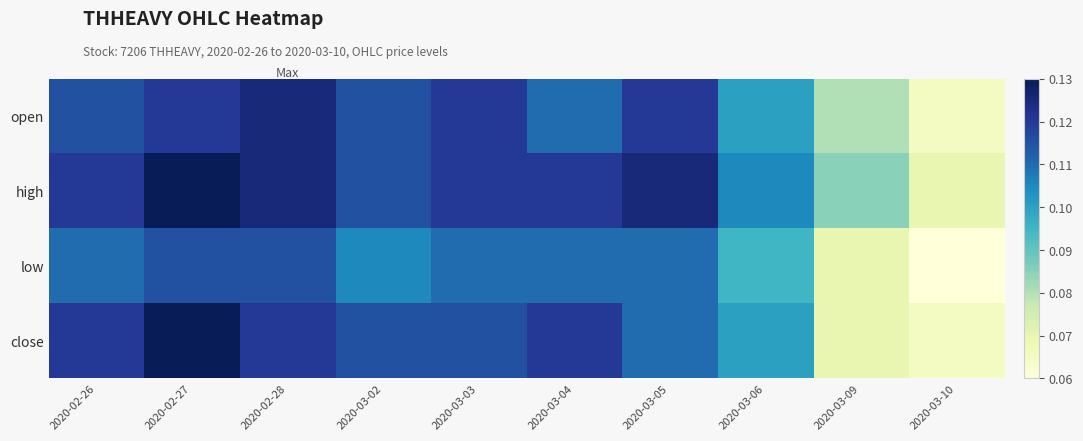

Count the number of data series in this chart.

4